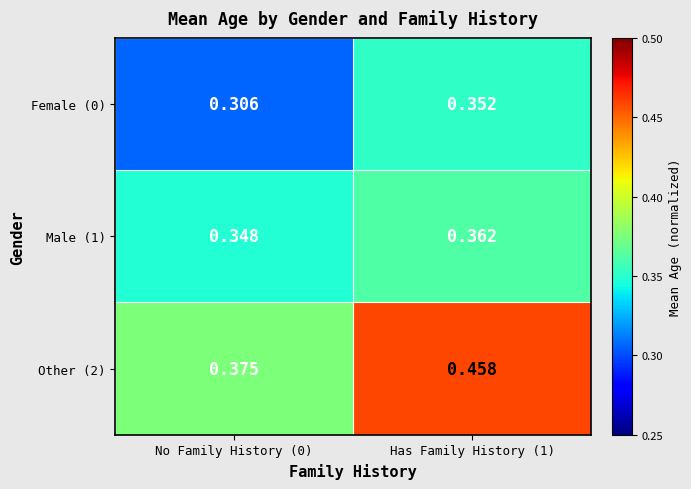

Which series has the largest range (max minus min)?

Other (2)